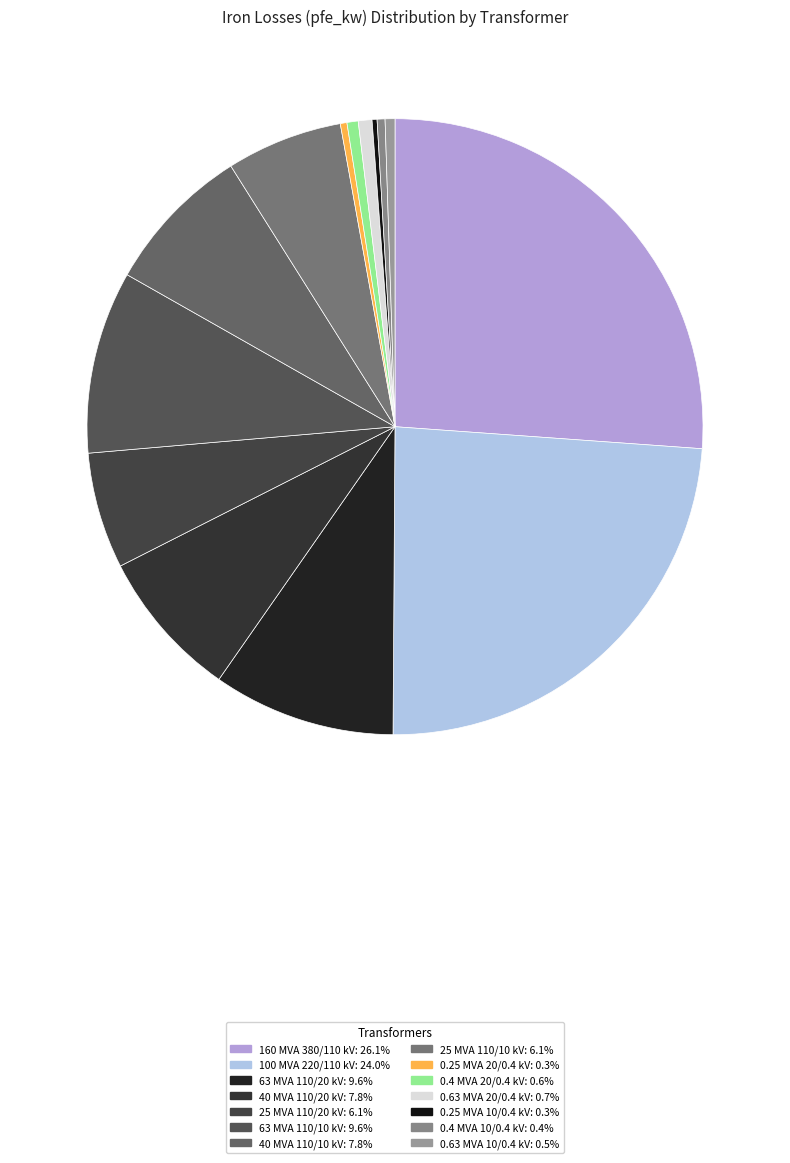

Does any single category account for the majority?

No